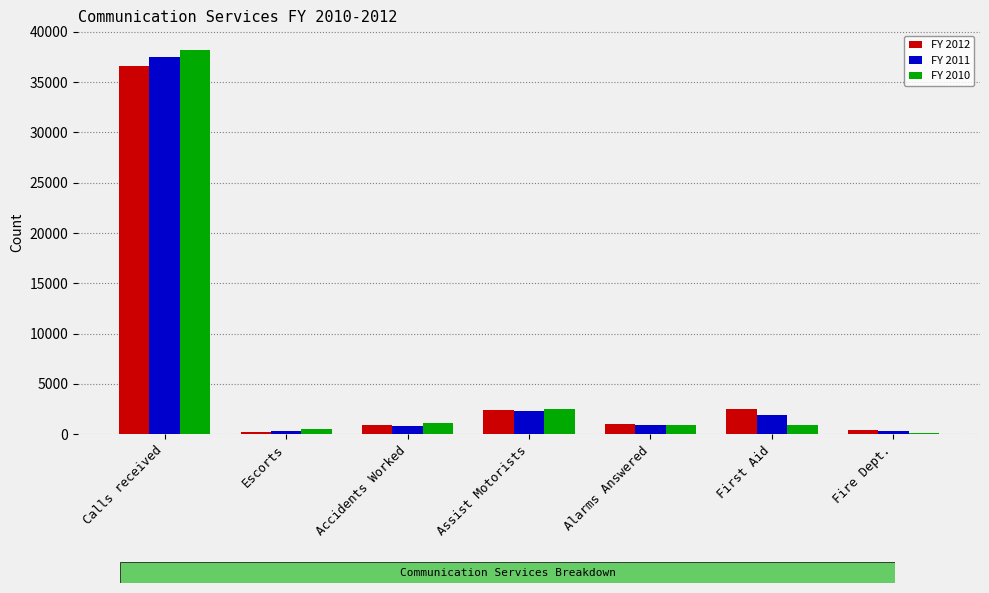

What position from the right is Calls received?

7